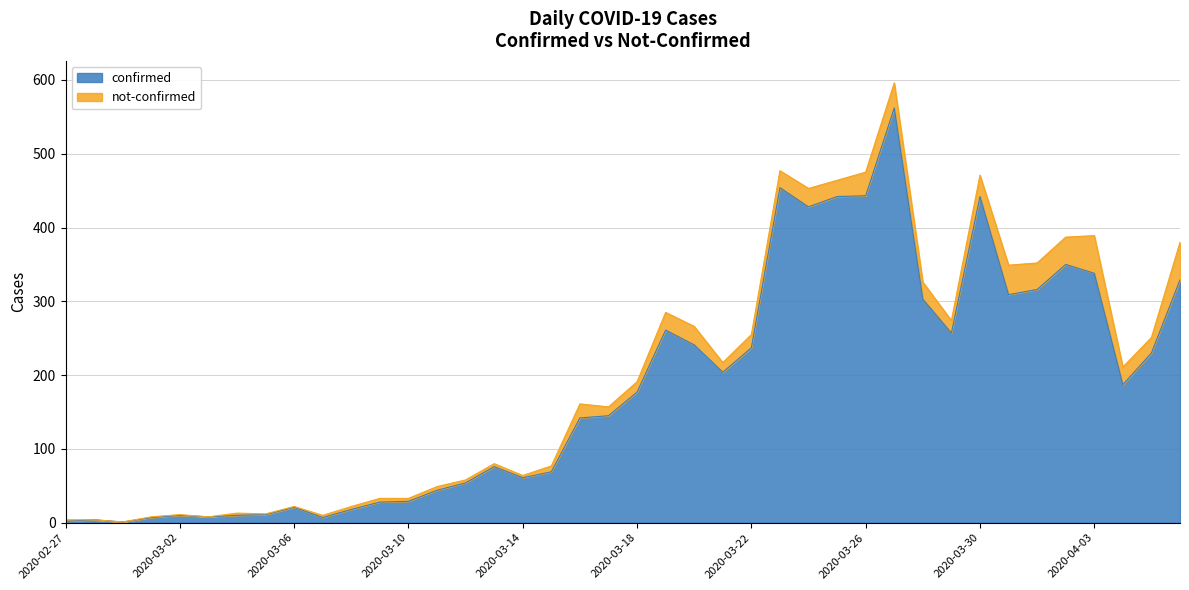

What is the label of the 38th point from the left?

2020-04-04